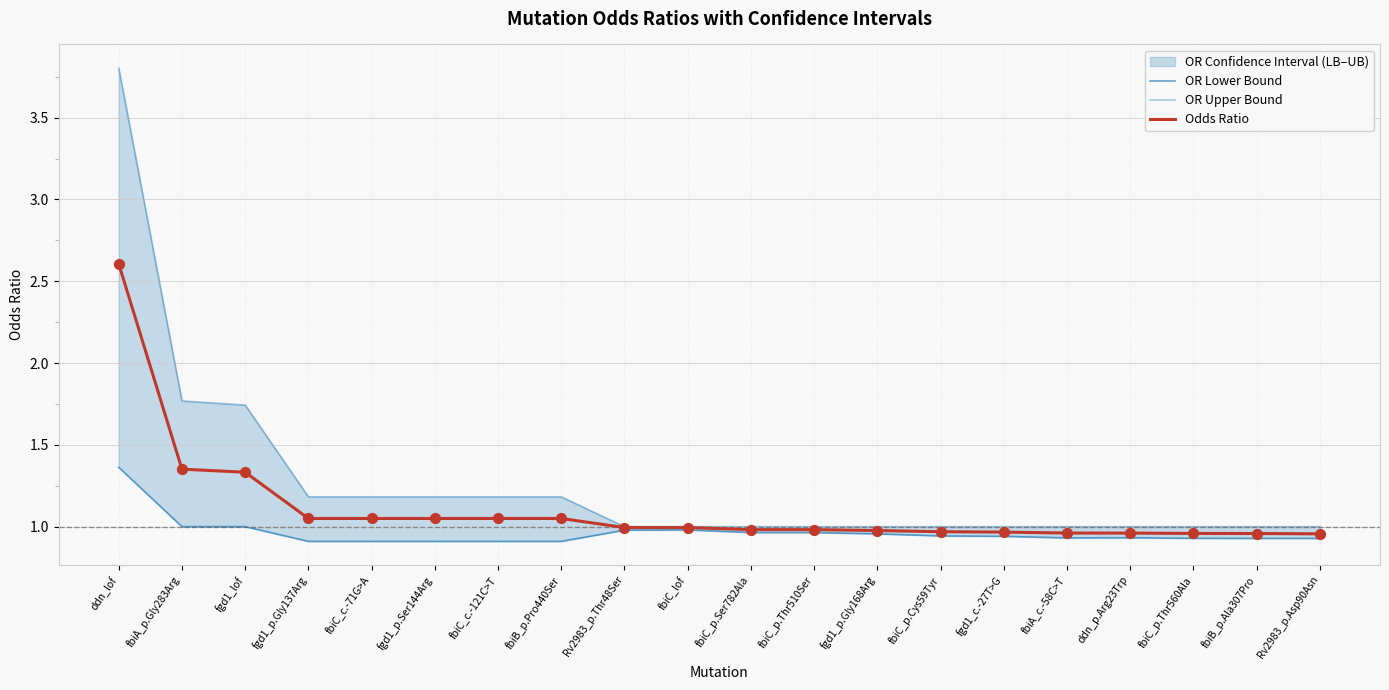

Which series reaches the maximum Y coordinate?

OR Upper Bound